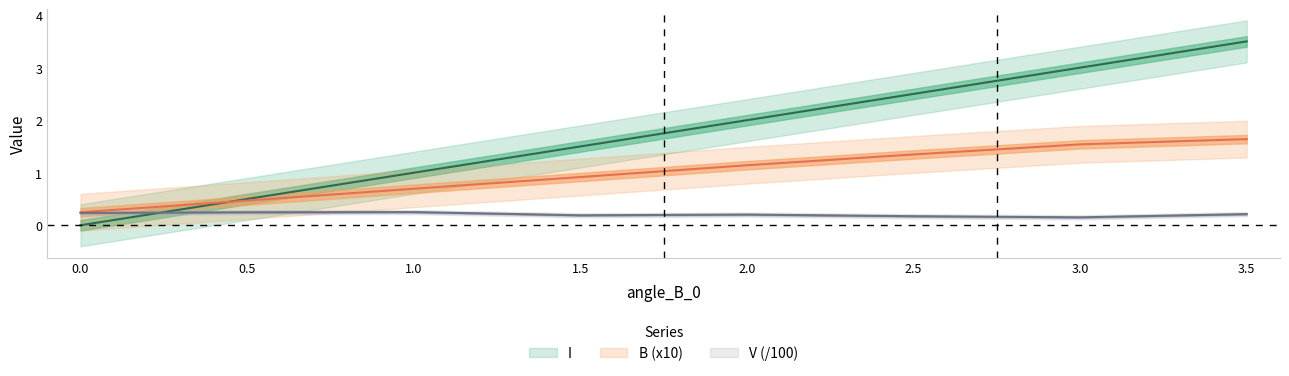

What is the value of the B point at the 8th from the left?

1.6